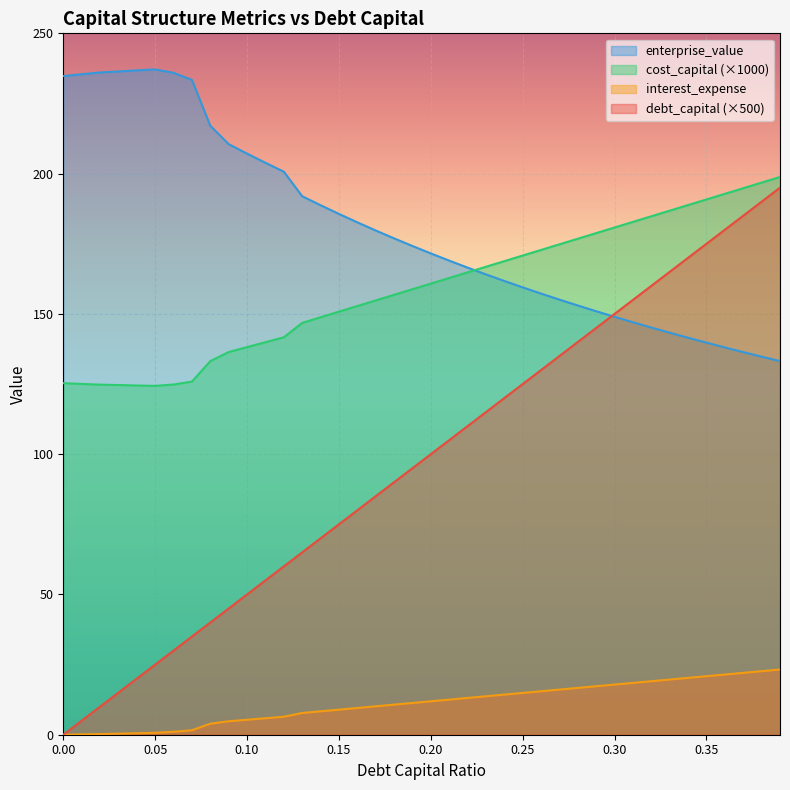

How many data points in enterprise_value are less than 174?

20